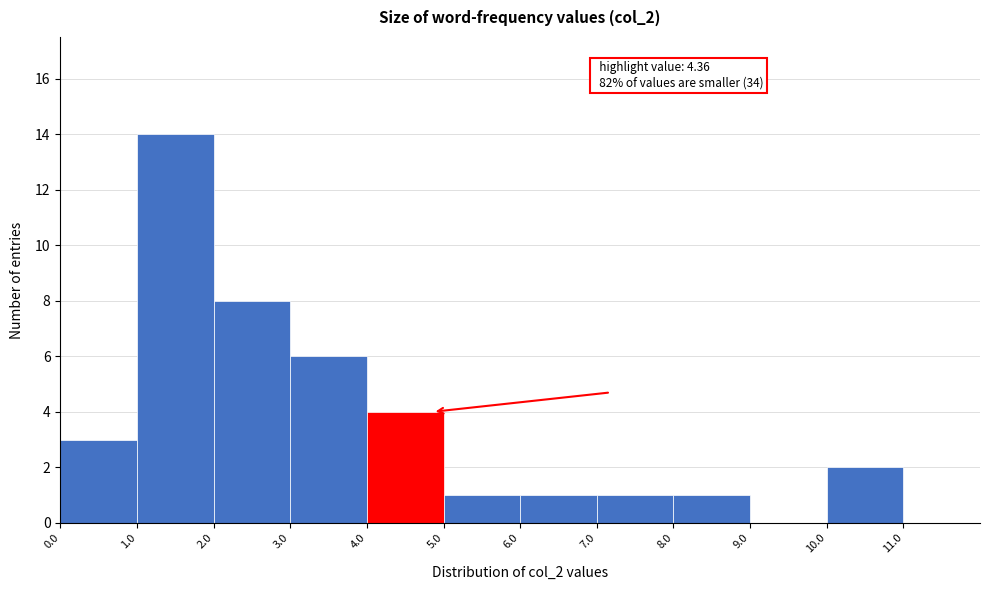

Which range on the x-axis has the tallest bar?

1 to 2